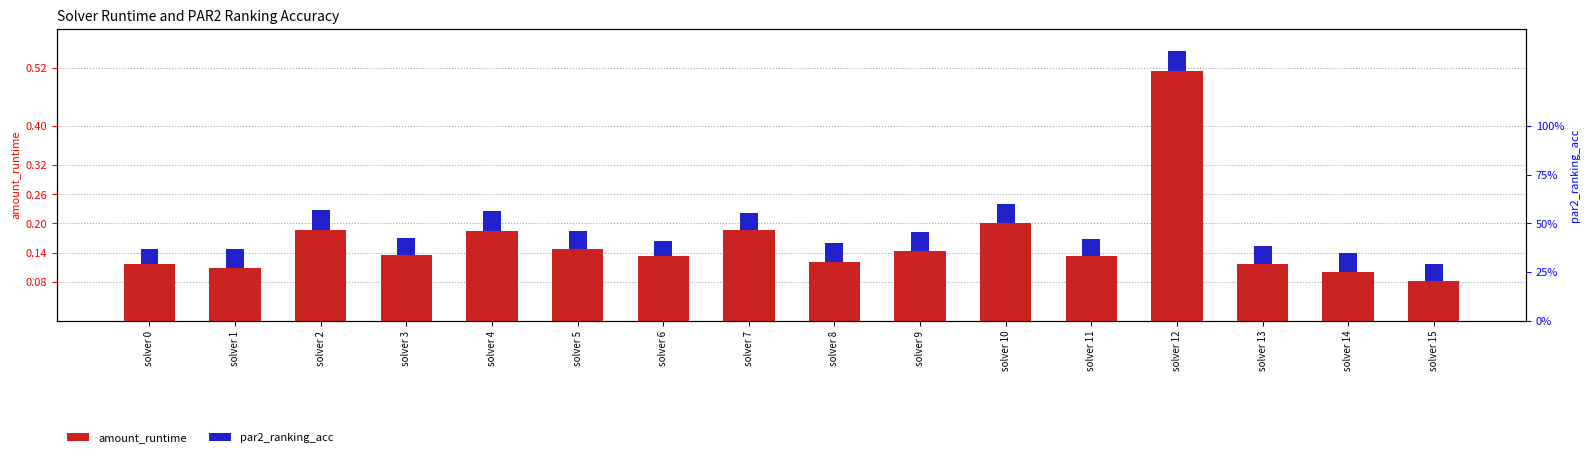

Is it true that par2_ranking_acc equals 0.1 at solver 5?

False